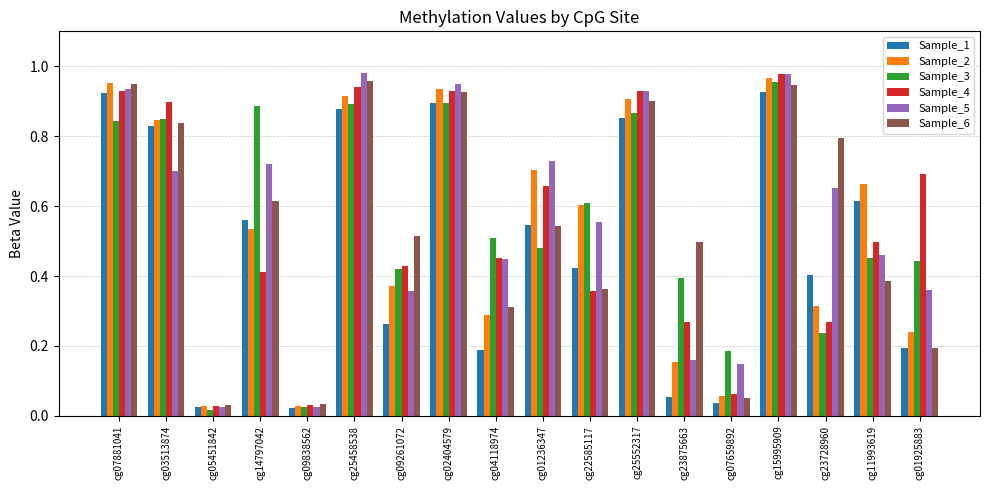

Which series changed the most between cg09261072 and cg04118974?

Sample_6